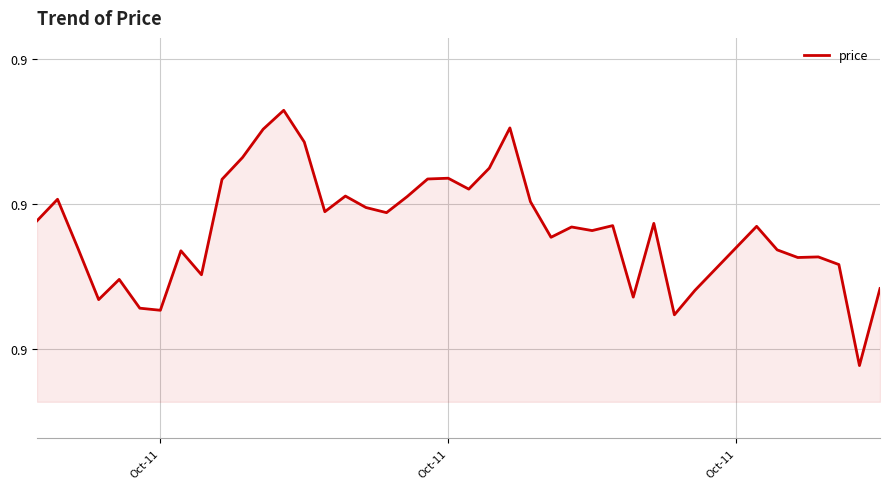

True or false: there are more than 0 points higher than both neighbors.

True